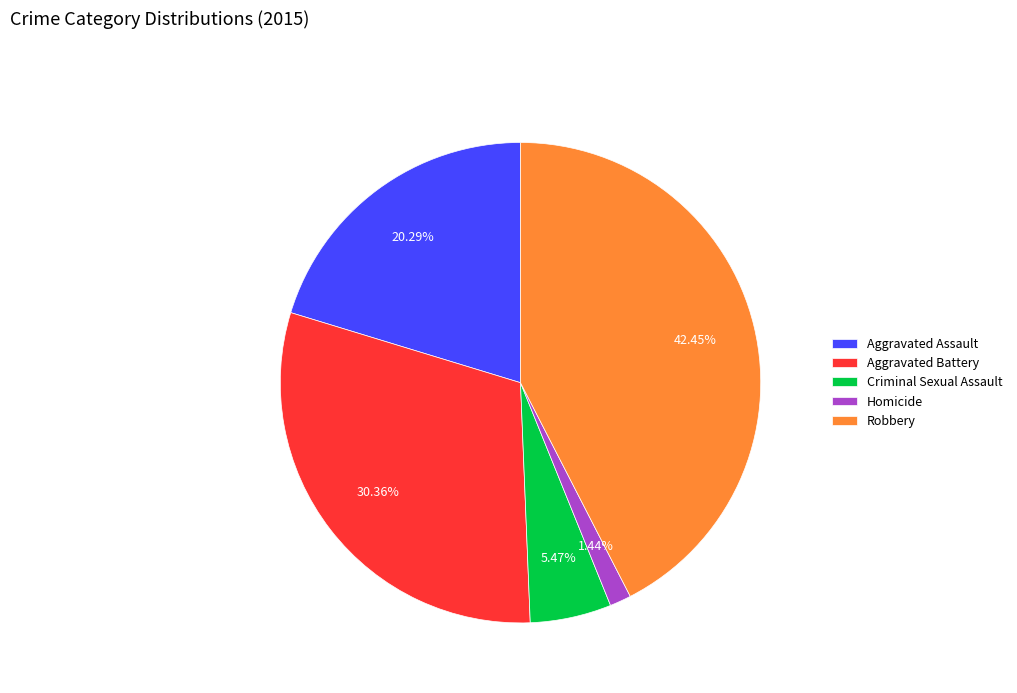

What percentage is the Criminal Sexual Assault slice, to the nearest percent?

5%